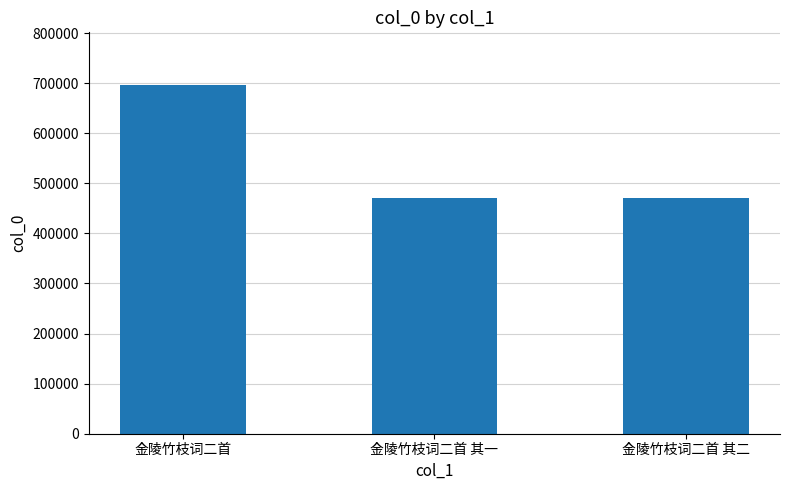

What is the label of the 2nd bar from the left?

金陵竹枝词二首 其一